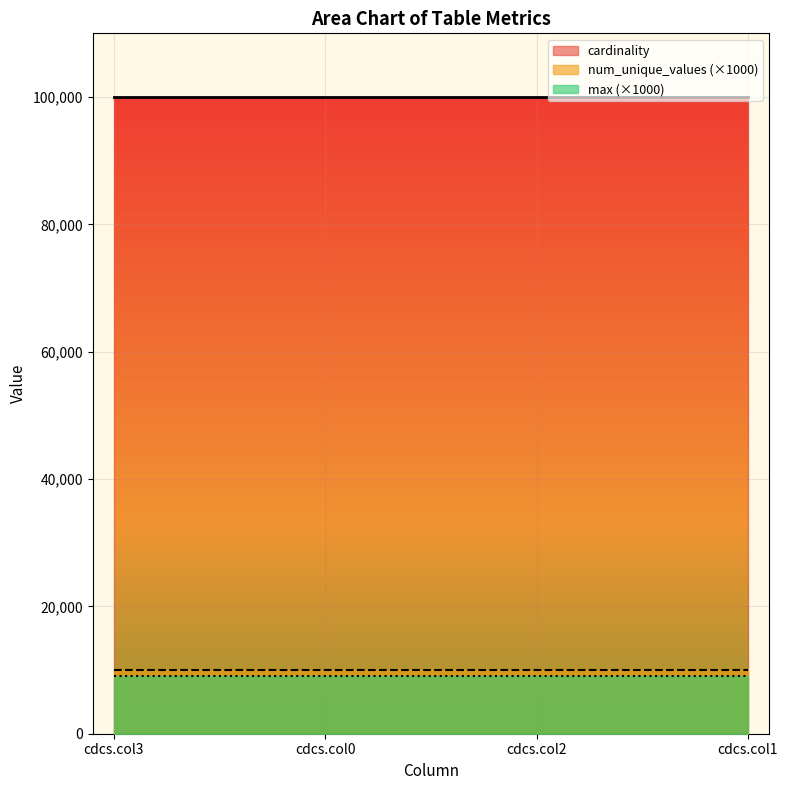

Reading left to right, what are all the values shown in this chart?

max: cdcs.col3=9	cdcs.col0=9	cdcs.col2=9	cdcs.col1=9
cardinality: cdcs.col3=100000	cdcs.col0=100000	cdcs.col2=100000	cdcs.col1=100000
num_unique_values: cdcs.col3=10	cdcs.col0=10	cdcs.col2=10	cdcs.col1=10